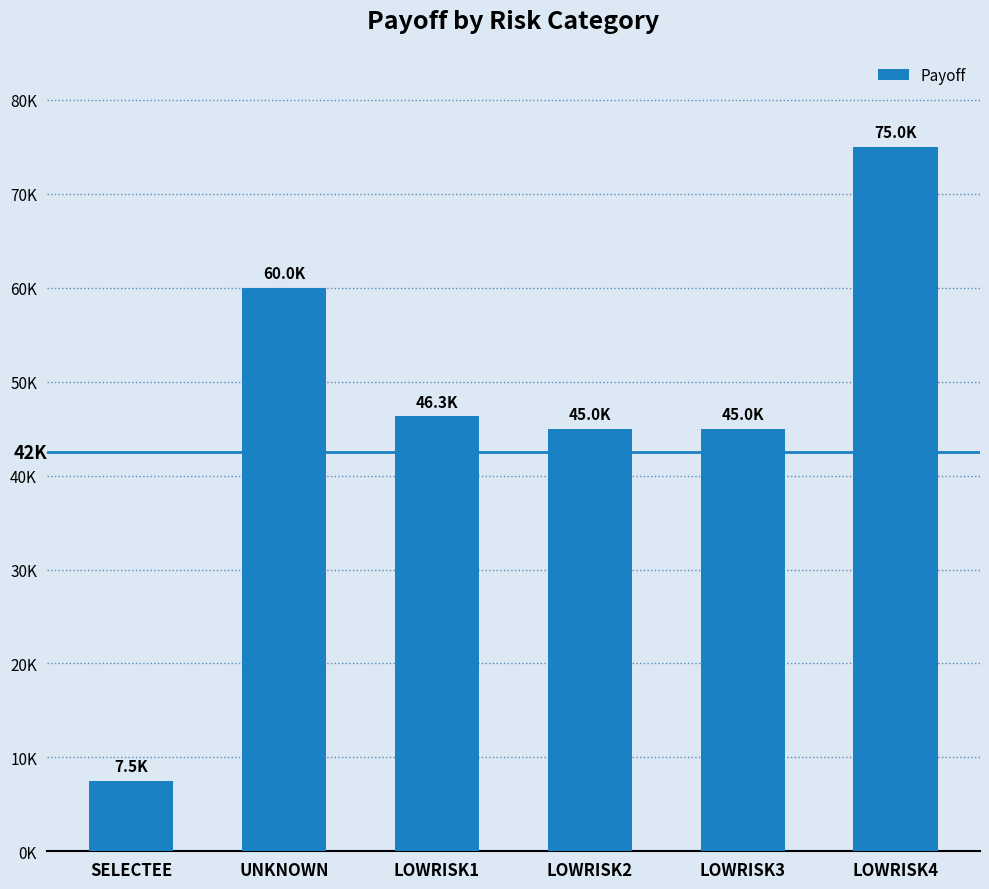

Which category has the lowest value across all series?

SELECTEE